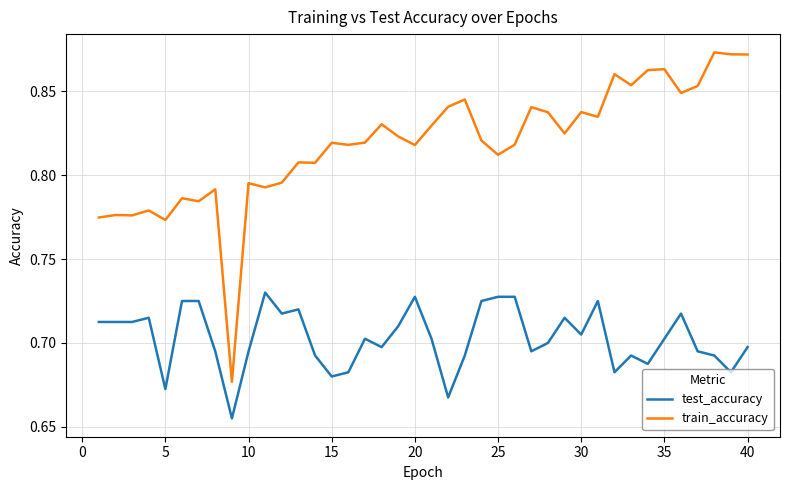

Rank the series by their maximum value, from highest to lowest.

train_accuracy, test_accuracy